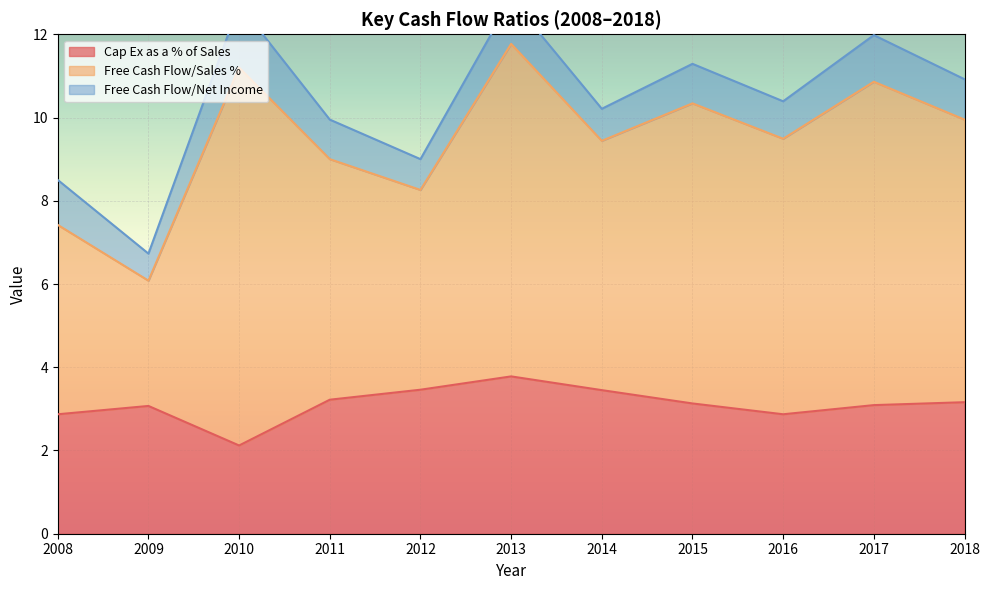

Which category has the lowest value in the Cap Ex as a % of Sales series?

2010